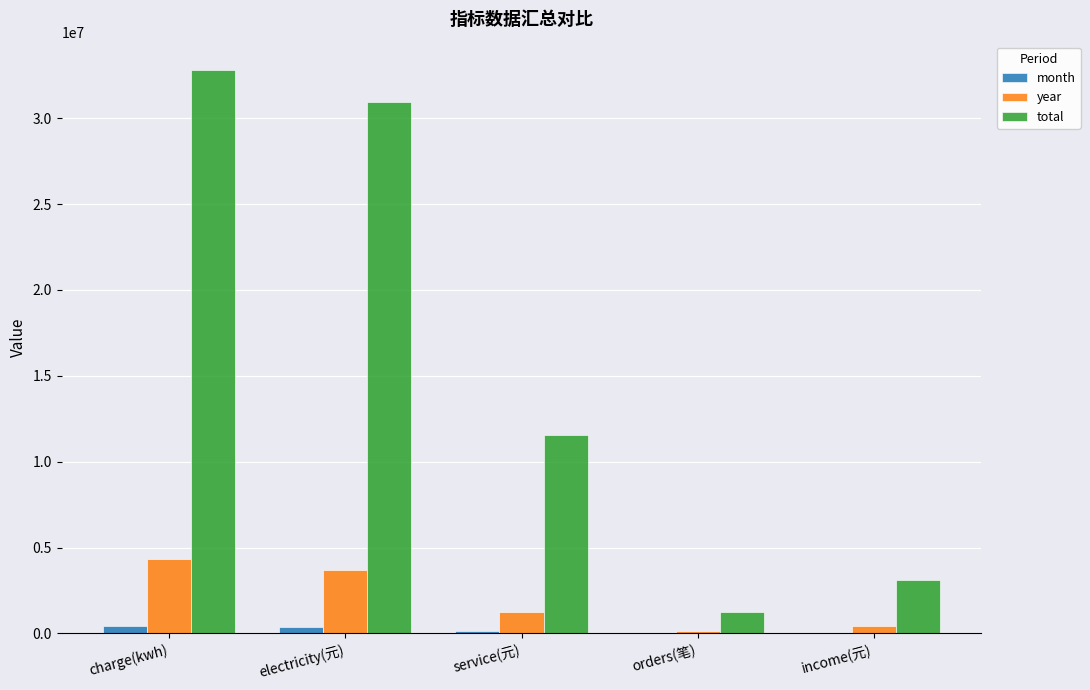

Which series changed the most between electricity(元) and income(元)?

total